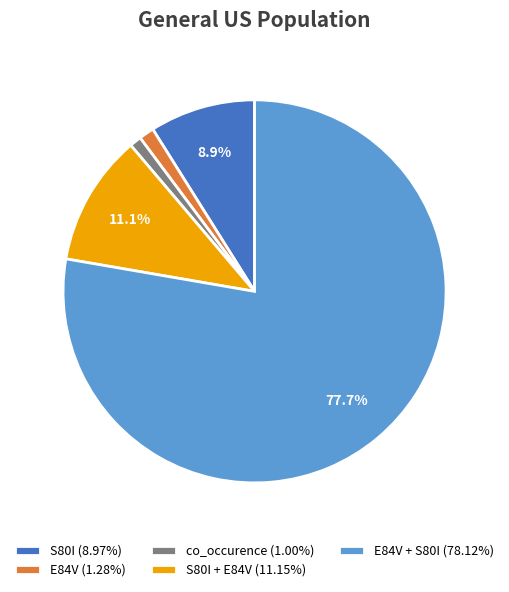

Is there a majority slice in this chart?

Yes